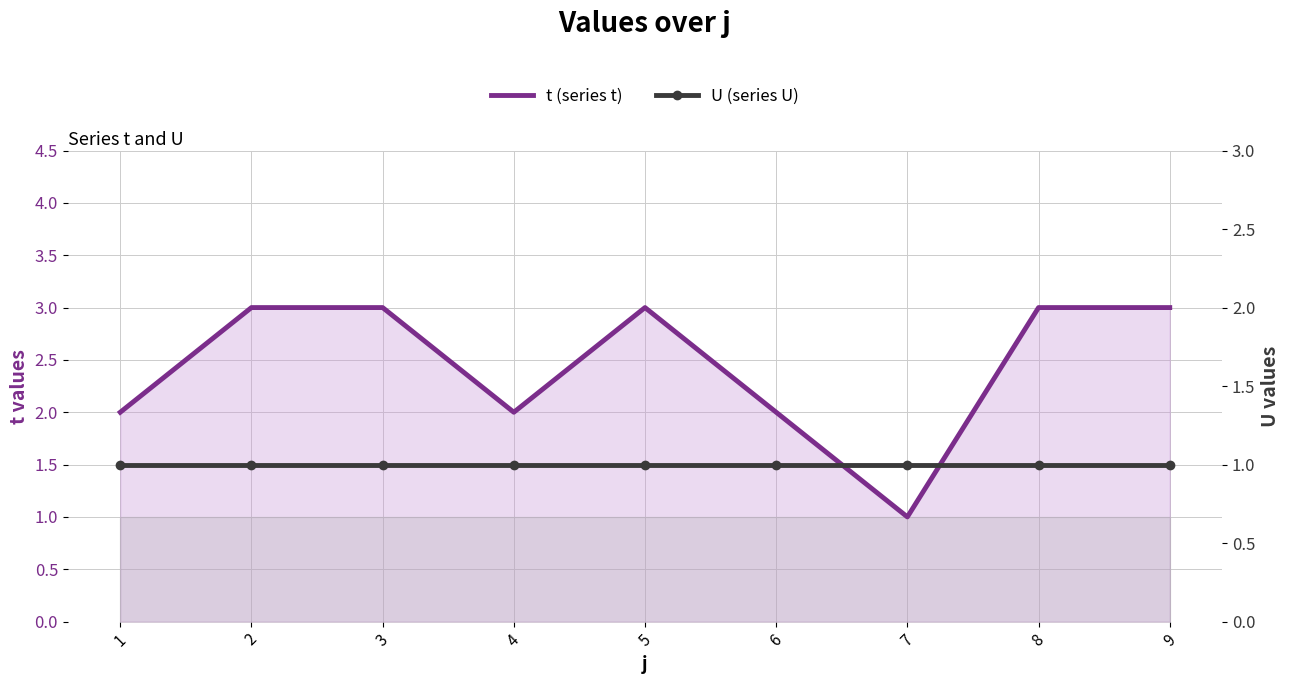

Rank the series by their maximum value, from lowest to highest.

U, t